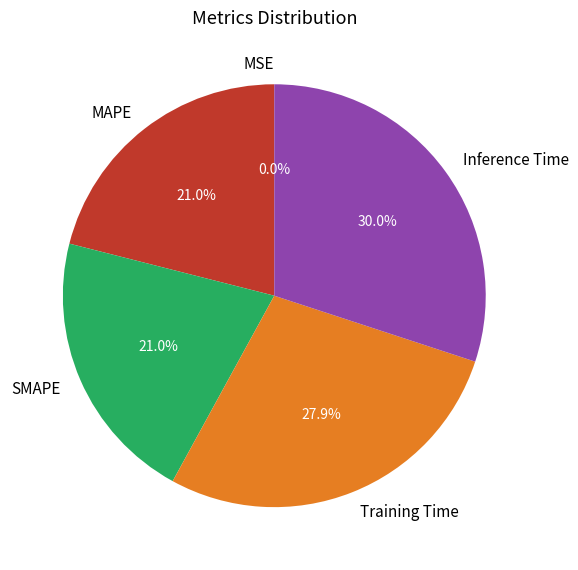

To the nearest percent, what is the average slice percentage?

20%